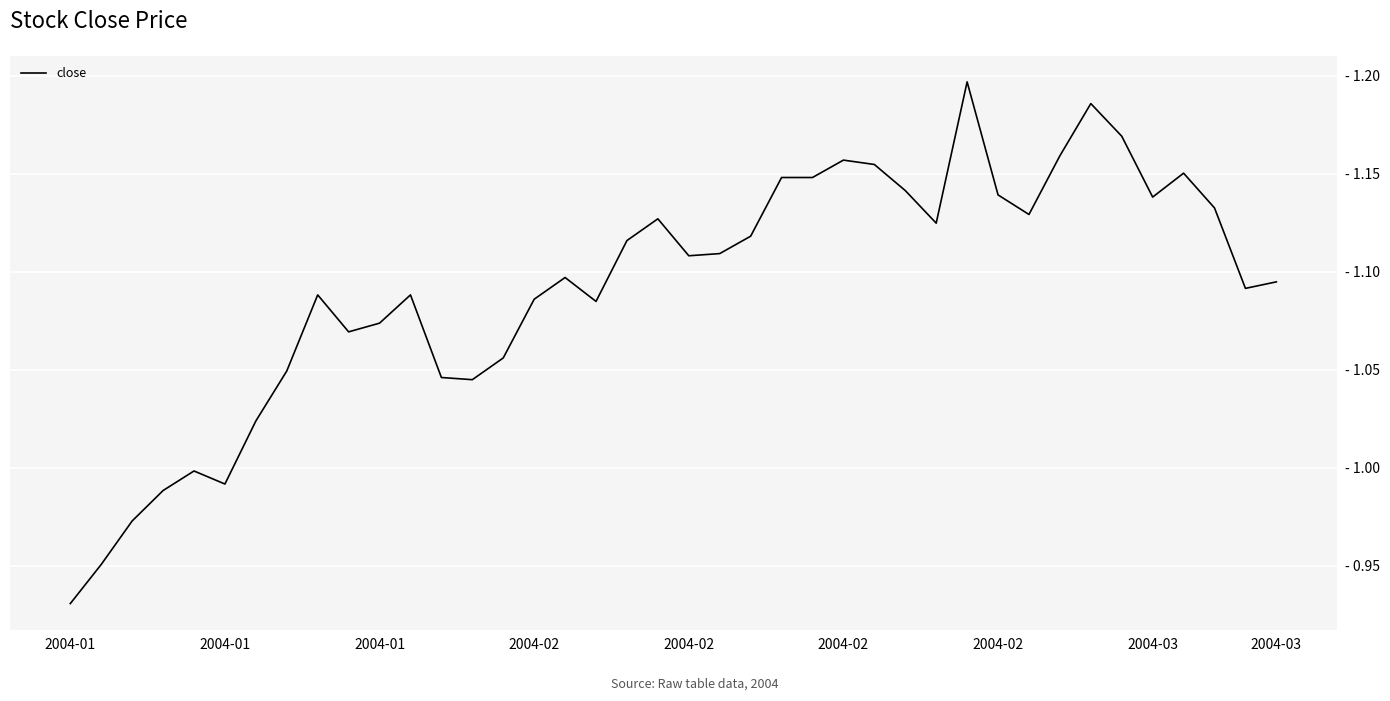

What is the sum of all values?

43.7